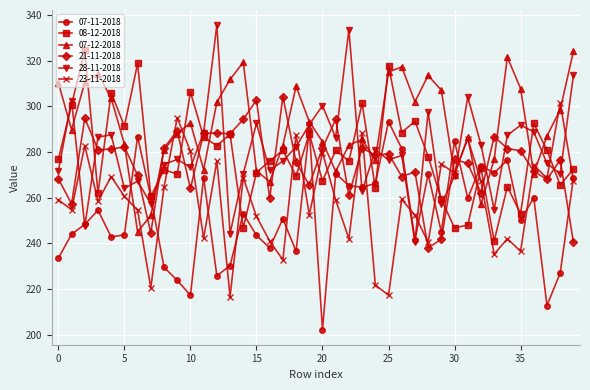

How many categories are shown in the chart?

40